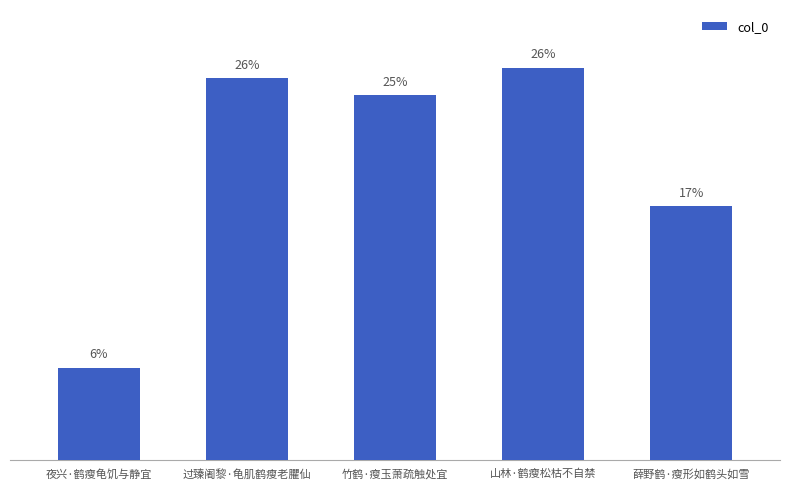

Are the bars horizontal?

No